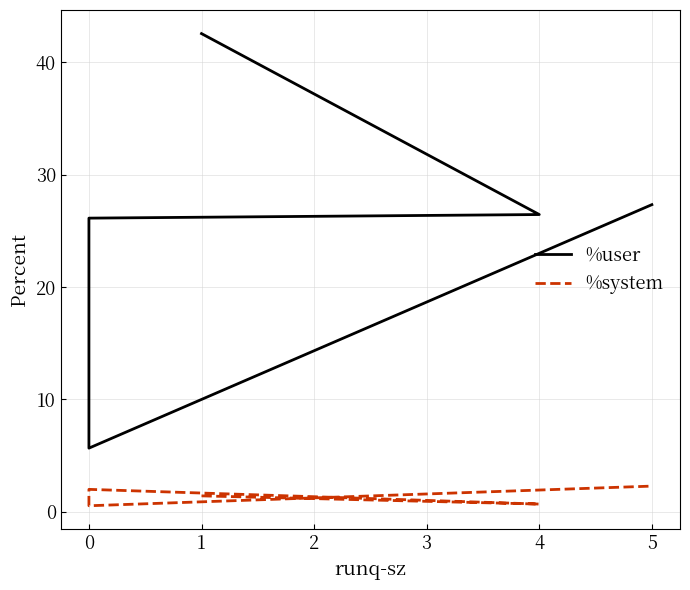

How many series are shown in this chart?

2